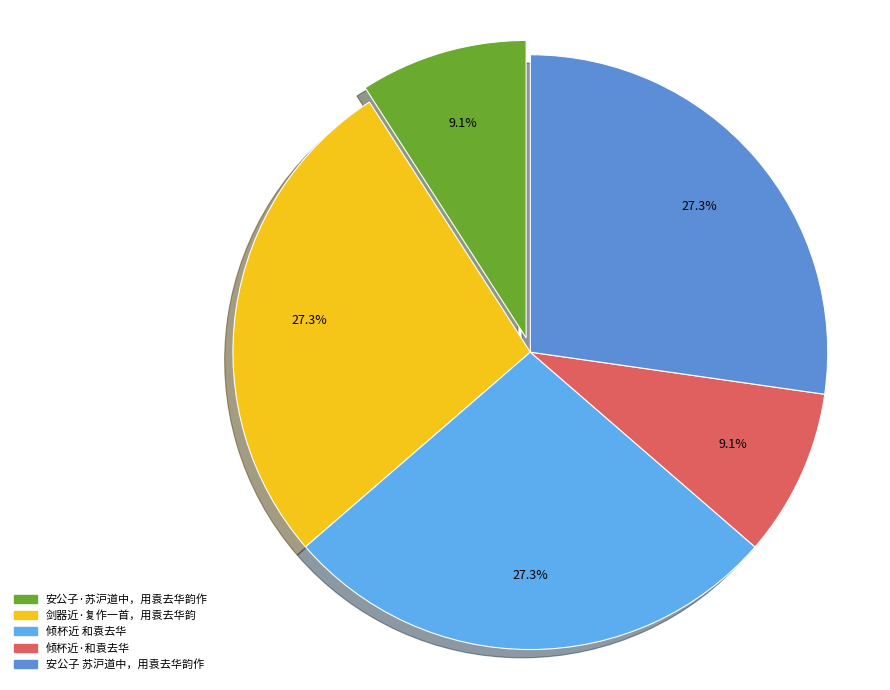

What percentage is the 倾杯近 和袁去华 slice, to the nearest percent?

27%